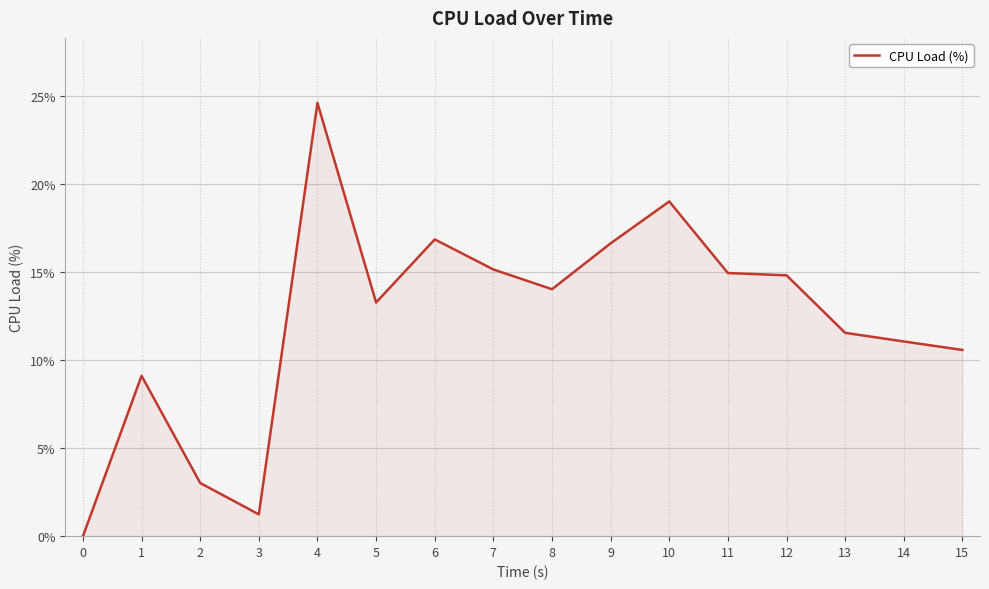

Where does the data first go above 14?

4